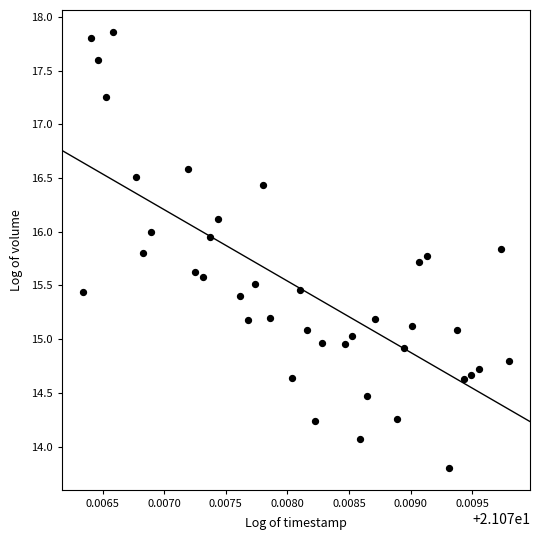

What is the range of Y values (max minus min)?

4.1